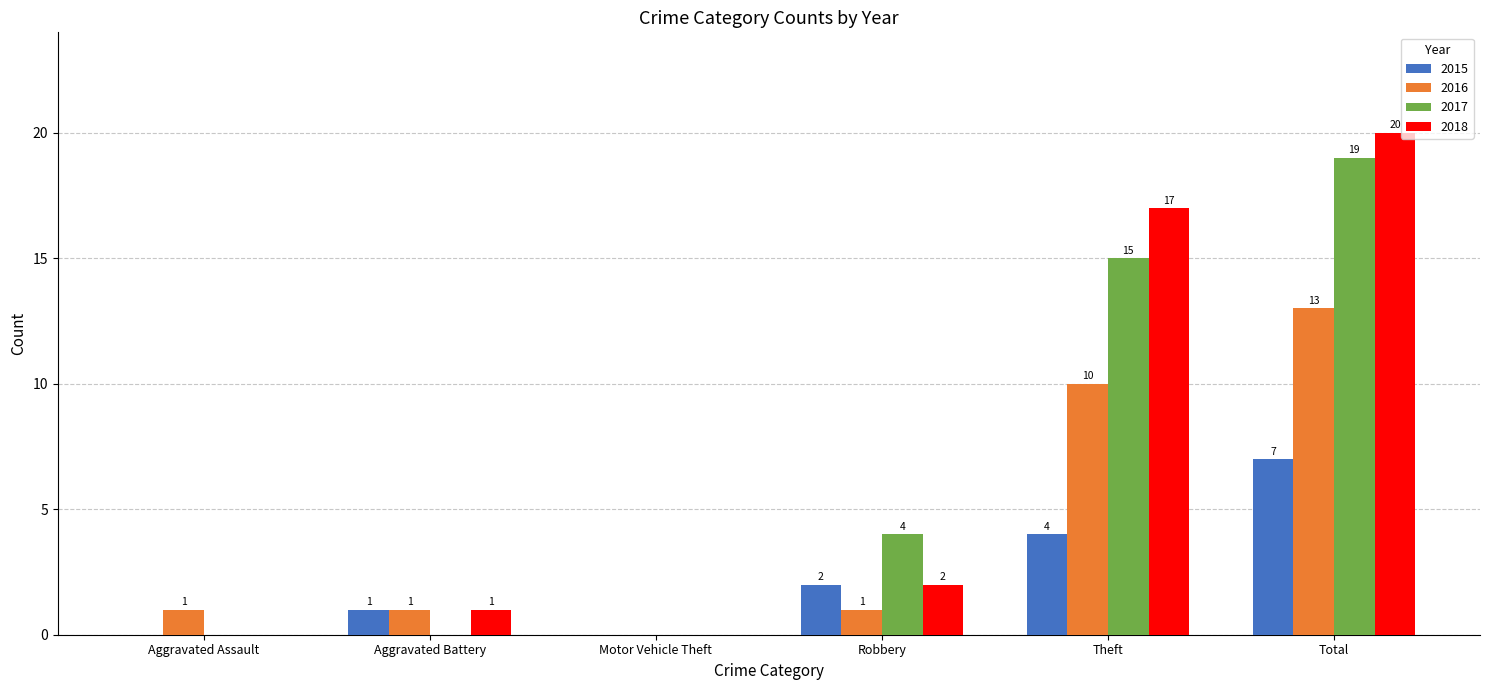

What value does the 2015 series have at Total?

7